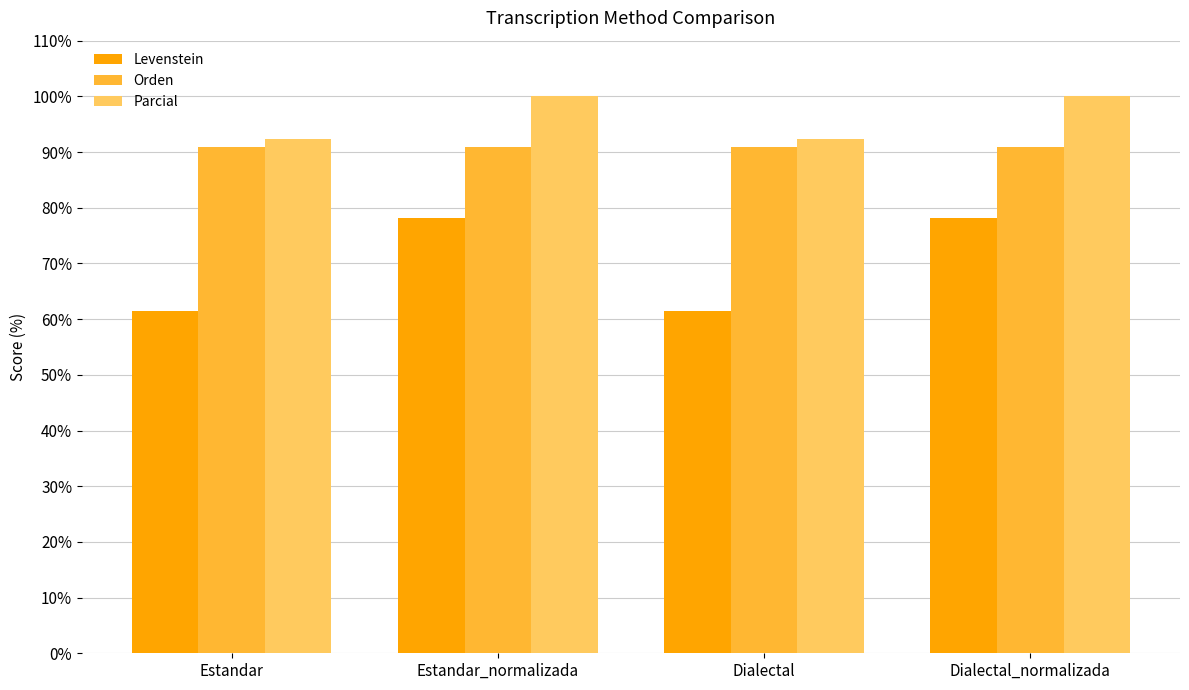

What is the maximum value for Levenstein?

78.1